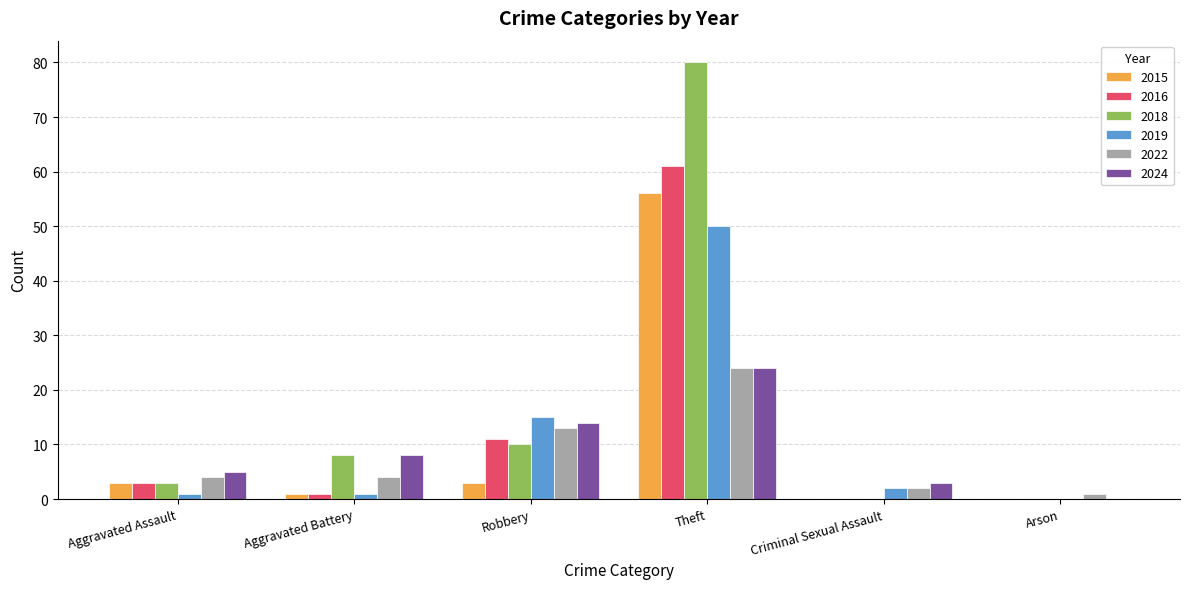

How many groups of bars are there?

6